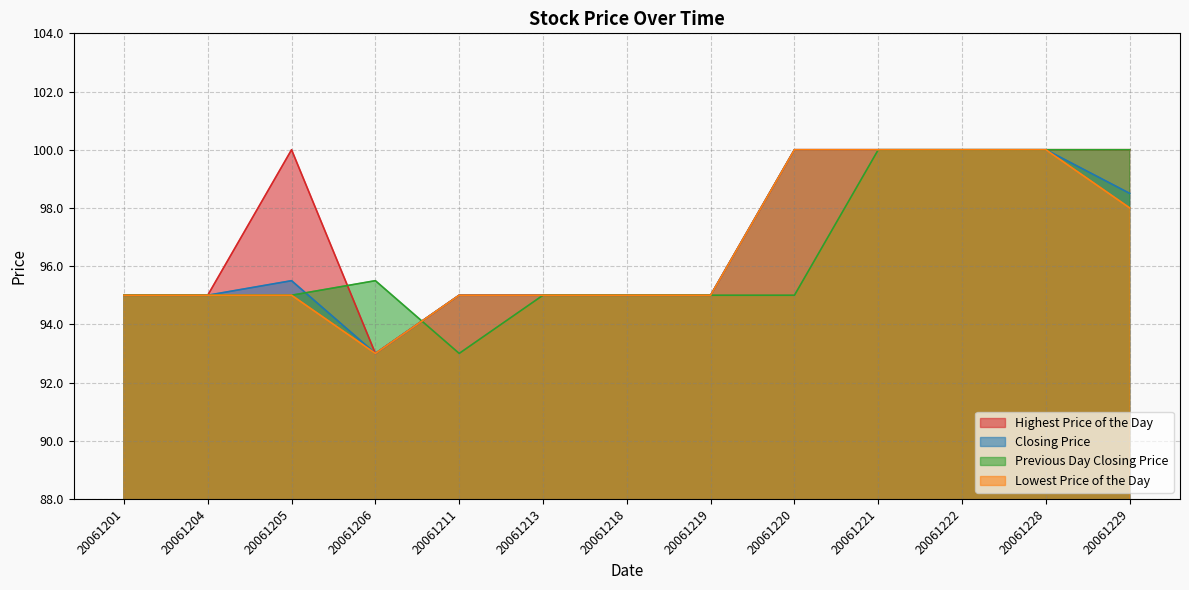

What is the sum of the Highest Price of the Day values at 20061205 and 20061218?

195.0